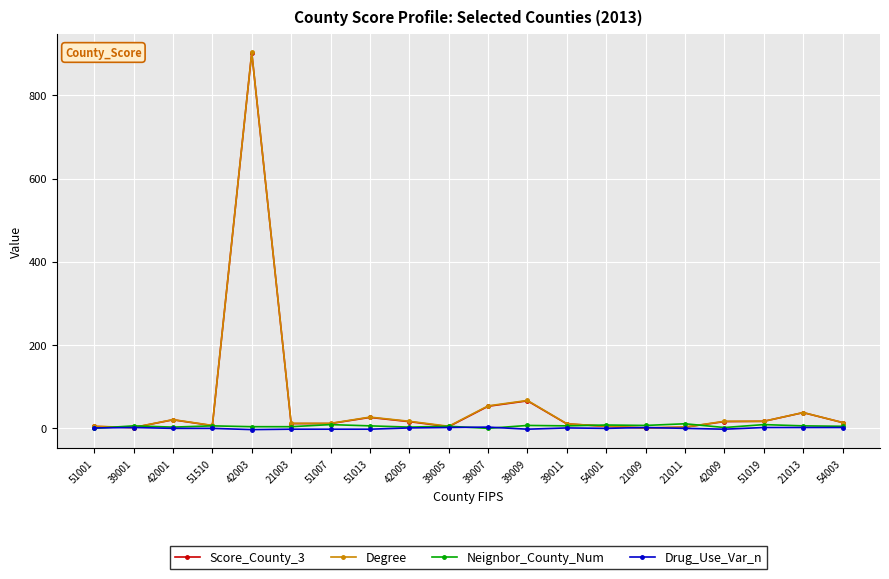

The Score_County_3 series shows 16.1 at 42005. True or false?

True